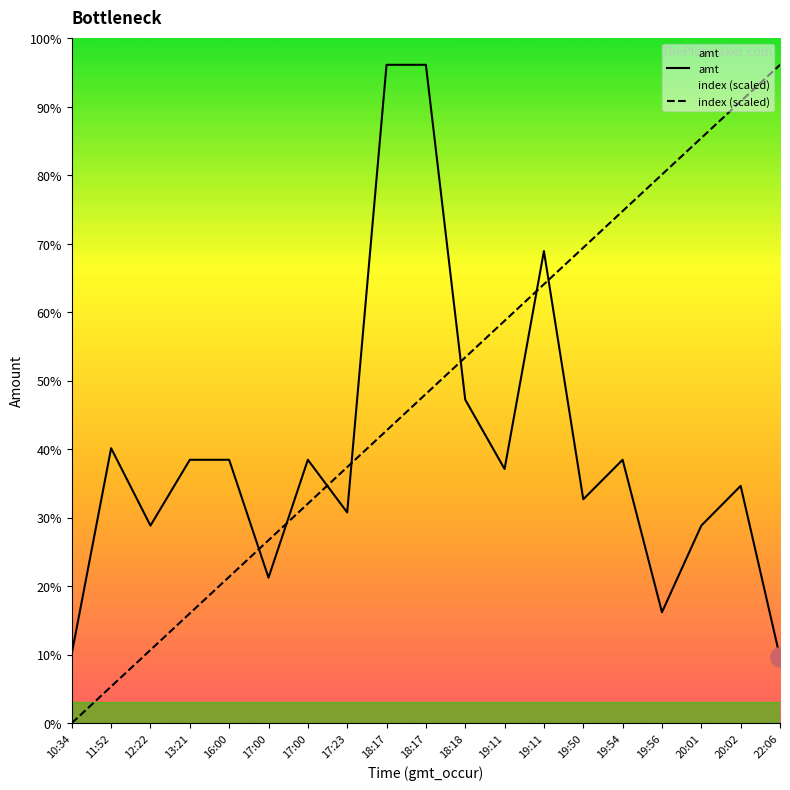

Rank the categories by index (scaled) value from lowest to highest.

10:34, 11:52, 12:22, 13:21, 16:00, 17:00, 17:00, 17:23, 18:17, 18:17, 18:18, 19:11, 19:11, 19:50, 19:54, 19:56, 20:01, 20:02, 22:06